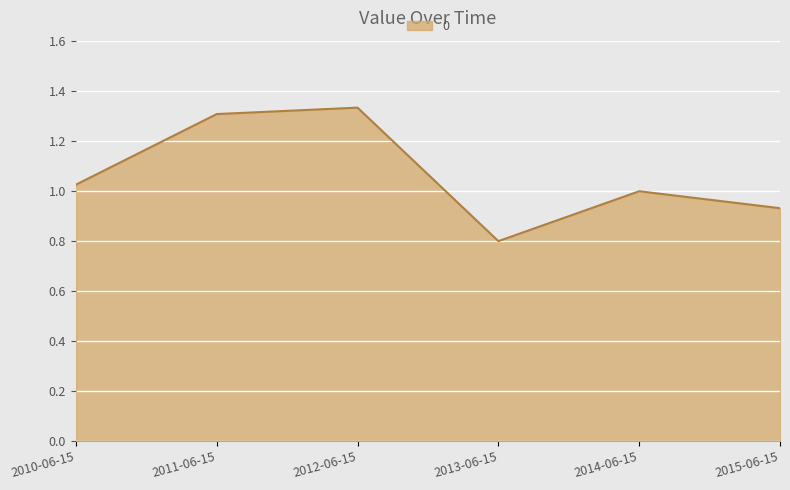

True or false: the data shows 0.2 at 2014-06-15.

False